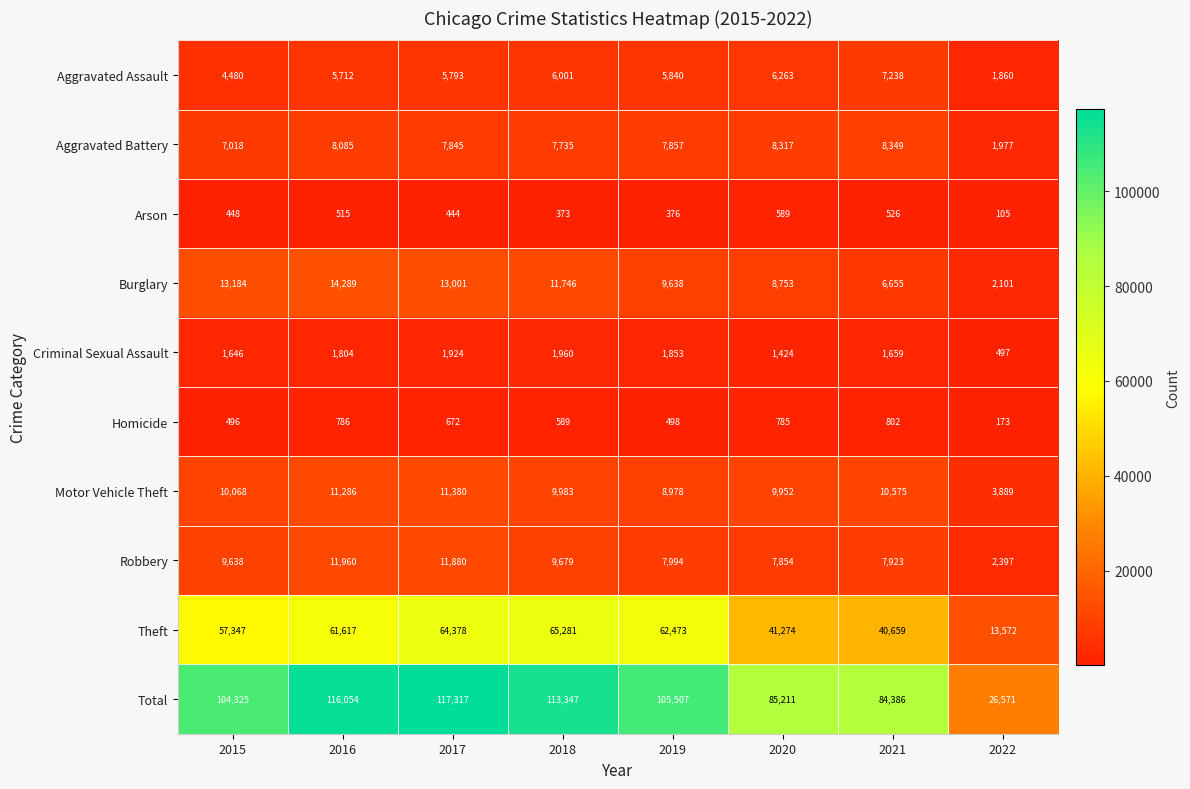

Where does the Aggravated Battery series first go above 7857?

2016